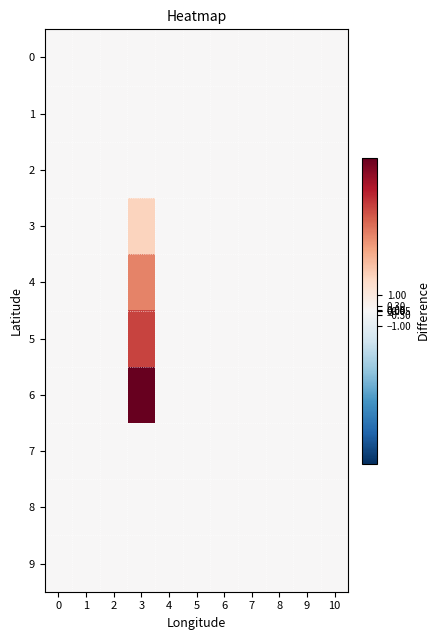

Rank the series at 2 from highest to lowest value.

row_0, row_1, row_2, row_3, row_4, row_5, row_6, row_7, row_8, row_9